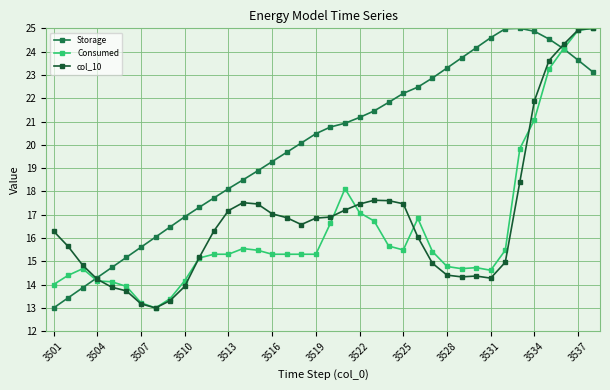

Which series has the largest total across all categories?

Storage